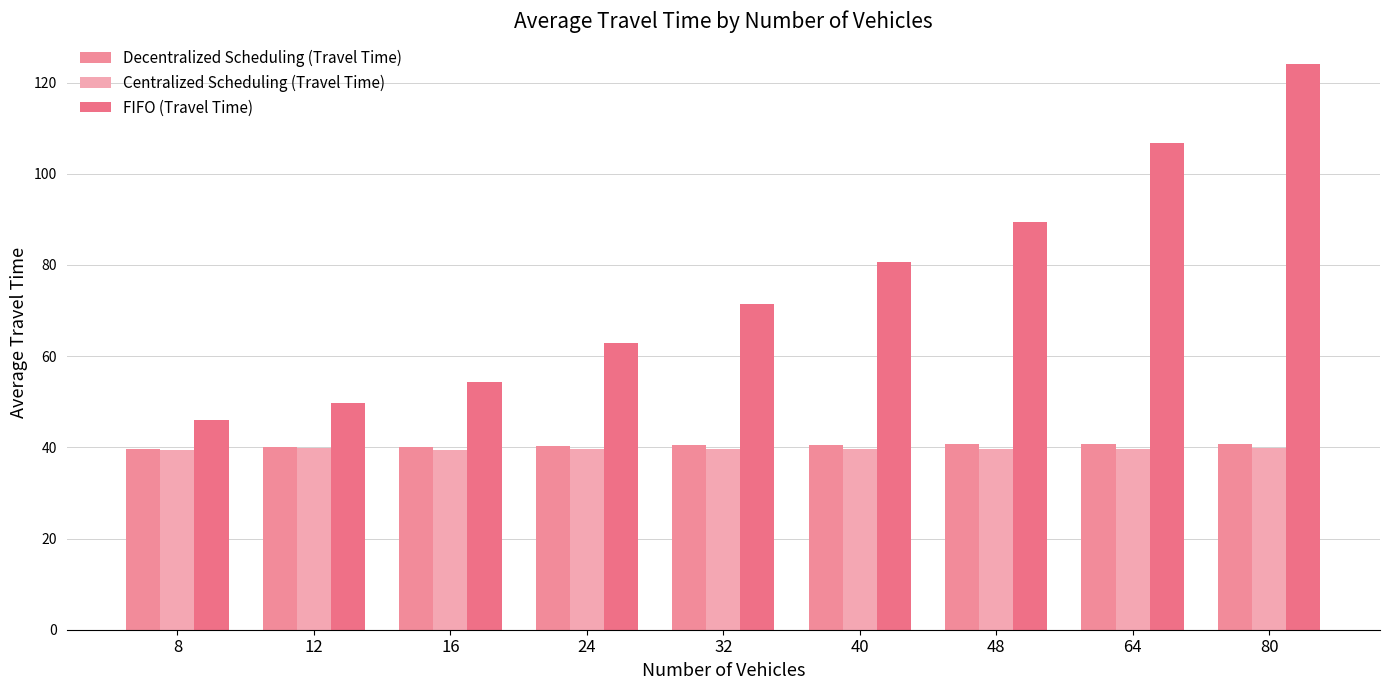

Reading left to right, list all the values displayed in this chart.

Decentralized Scheduling (Travel Time): 39.6	40.1	40.2	40.4	40.4	40.6	40.7	40.8	40.8
Centralized Scheduling (Travel Time): 39.3	39.8	39.5	39.6	39.6	39.7	39.7	39.7	39.8
FIFO (Travel Time): 45.9	49.8	54.3	62.9	71.5	80.6	89.4	106.7	124.0